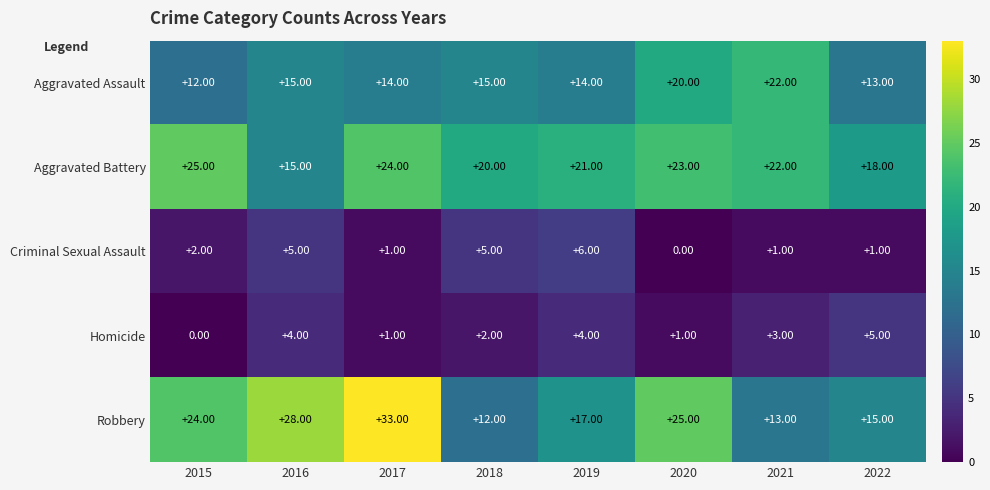

Which series has the largest total across all categories?

Aggravated Battery